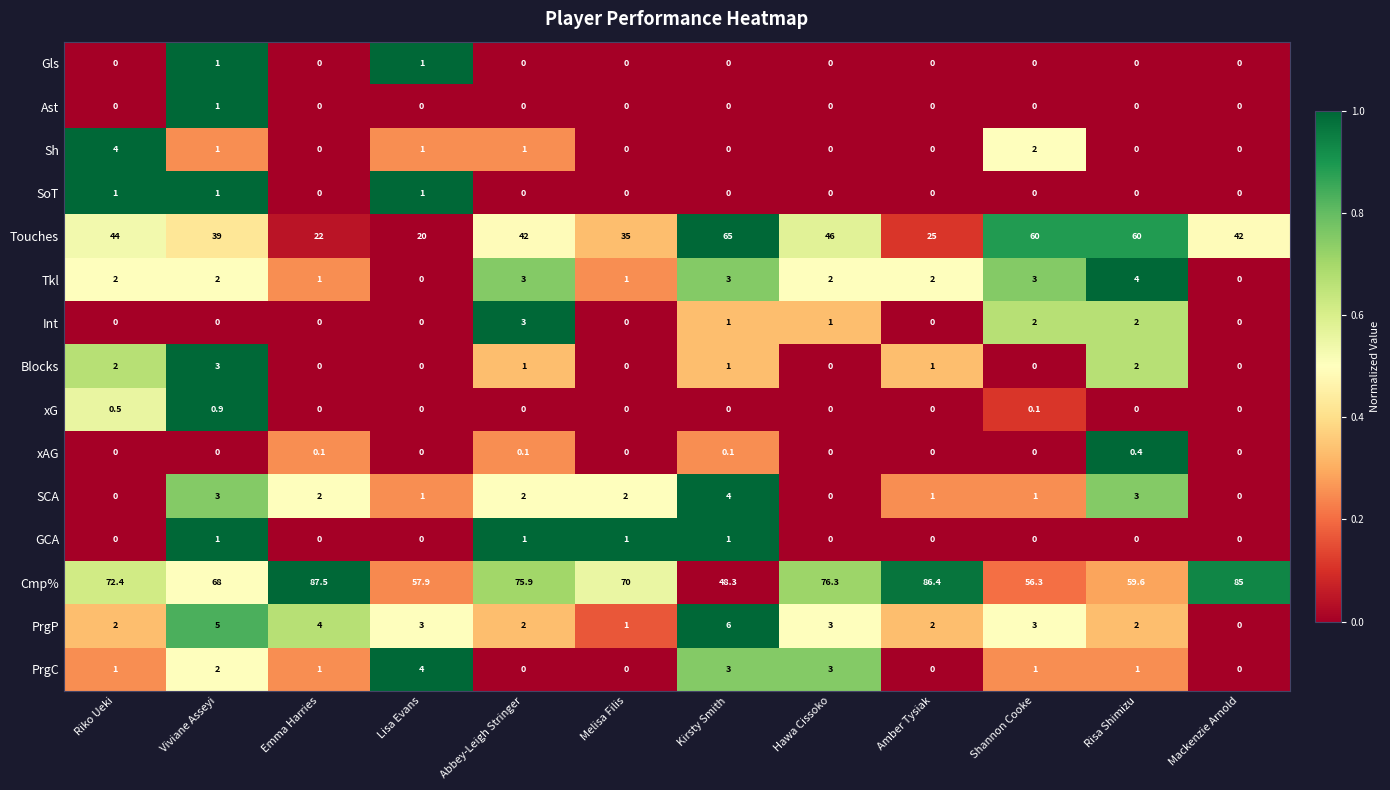

What is the approximate value of Cmp% at Mackenzie Arnold?

85.0